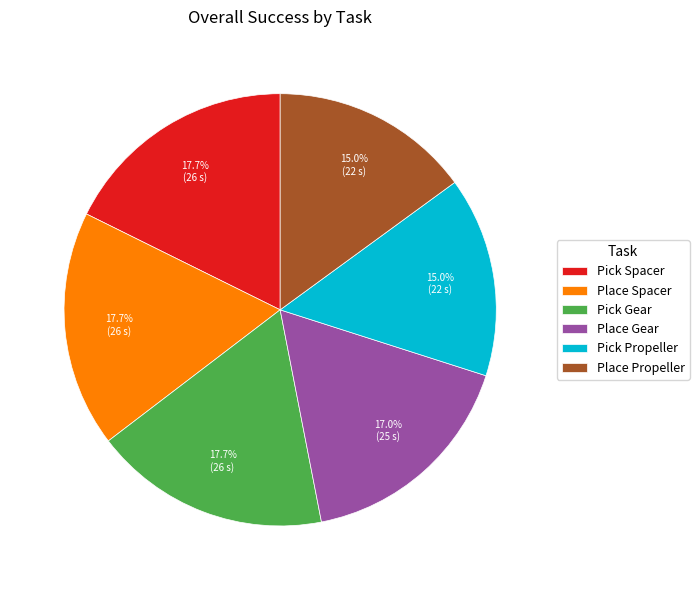

To the nearest percent, what is the combined percentage of Pick Spacer and Place Propeller?

33%